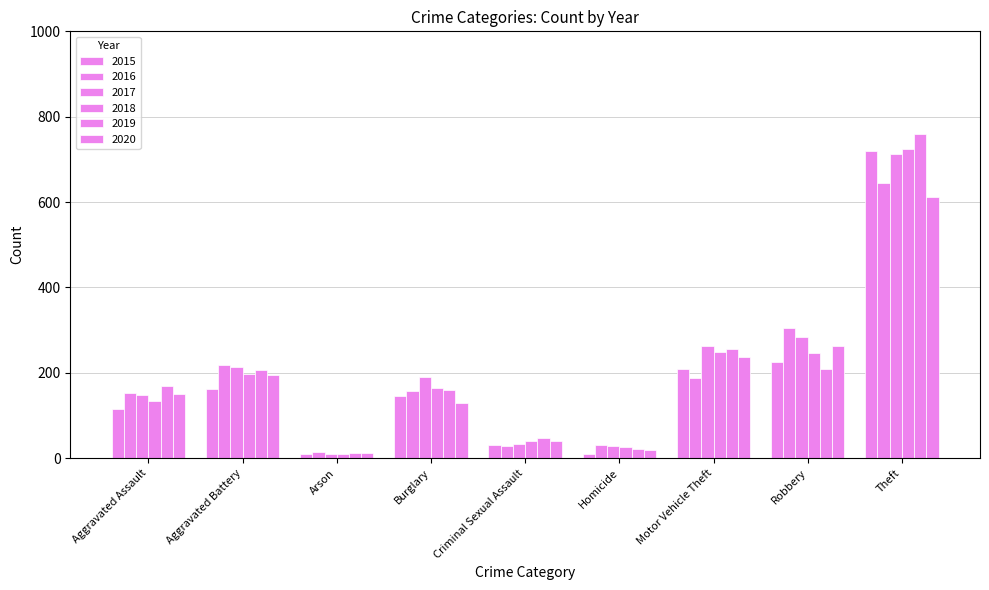

At how many categories does at least one series exceed 140?

6